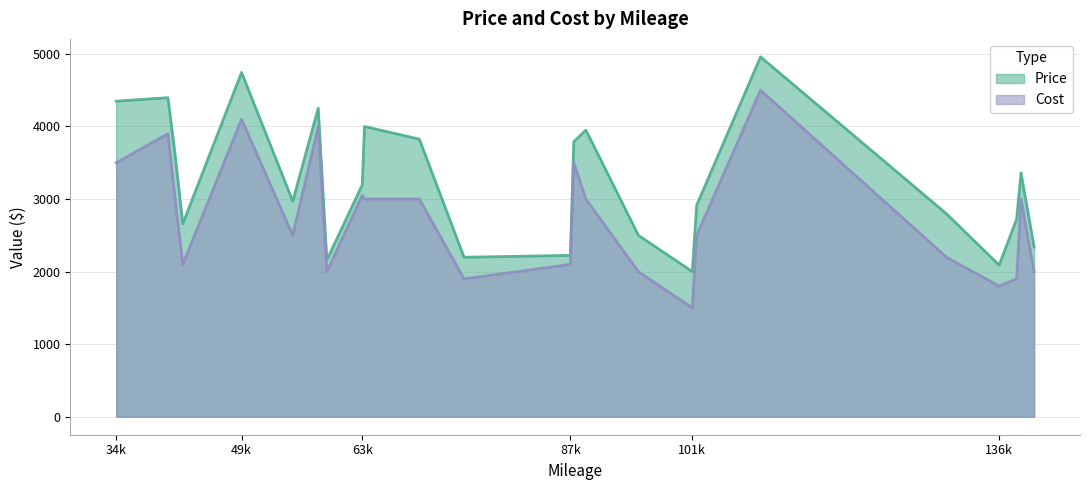

Which series has the largest range (max minus min)?

Cost